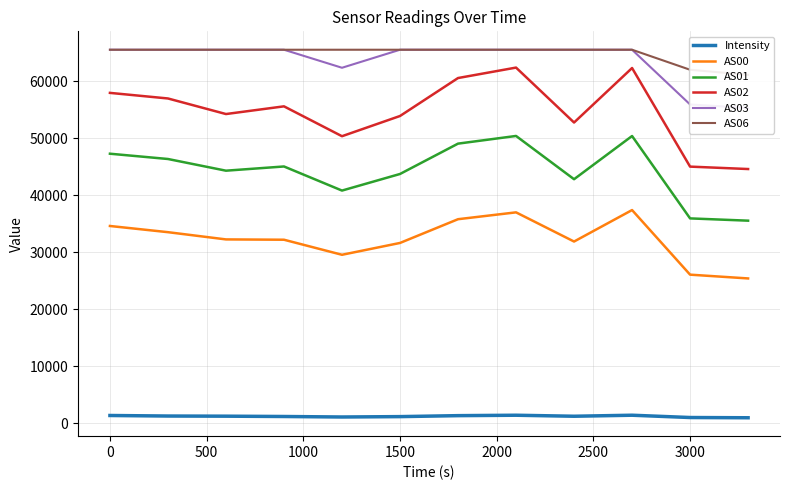

True or false: AS01 and AS02 intersect in this chart.

False